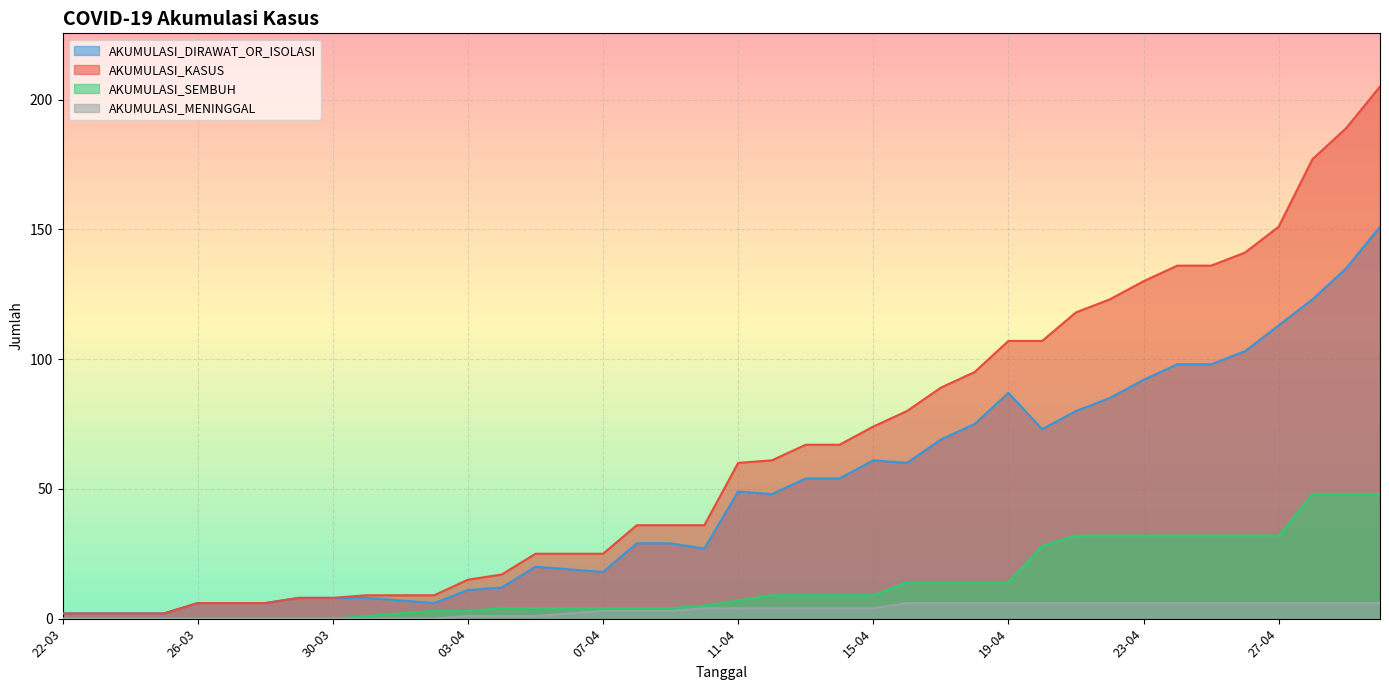

Does the chart display data point markers on the line(s)?

No